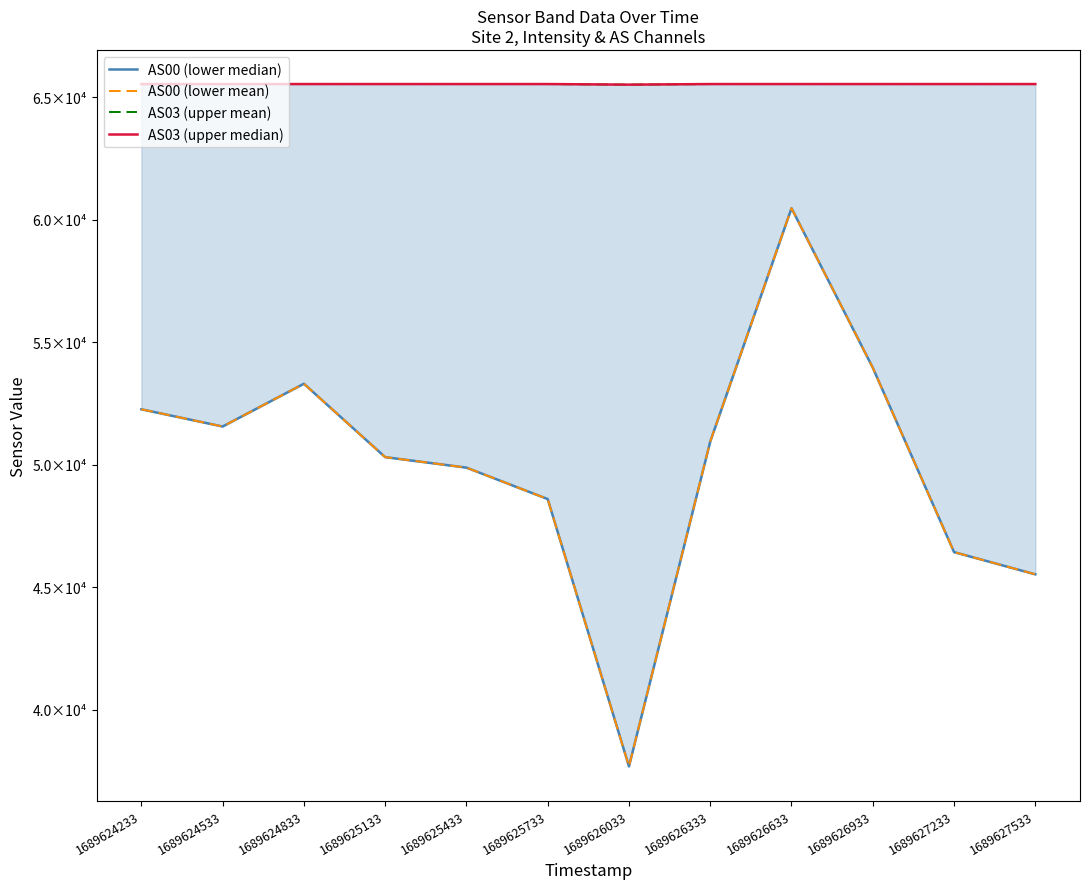

Reading right to left, extract all data points from this chart.

AS00 (lower median): 1689627533=45532	1689627233=46439	1689626933=53962	1689626633=60470	1689626333=50947	1689626033=37696	1689625733=48603	1689625433=49886	1689625133=50314	1689624833=53308	1689624533=51563	1689624233=52266
AS00 (lower mean): 1689627533=45532	1689627233=46439	1689626933=53962	1689626633=60470	1689626333=50947	1689626033=37696	1689625733=48603	1689625433=49886	1689625133=50314	1689624833=53308	1689624533=51563	1689624233=52266
AS03 (upper mean): 1689627533=65535	1689627233=65535	1689626933=65535	1689626633=65535	1689626333=65535	1689626033=65511	1689625733=65535	1689625433=65535	1689625133=65535	1689624833=65535	1689624533=65535	1689624233=65535
AS03 (upper median): 1689627533=65535	1689627233=65535	1689626933=65535	1689626633=65535	1689626333=65535	1689626033=65511	1689625733=65535	1689625433=65535	1689625133=65535	1689624833=65535	1689624533=65535	1689624233=65535